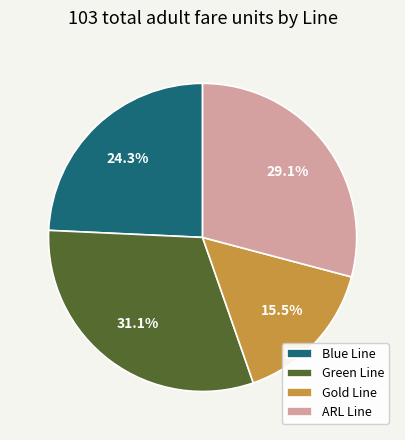

Rank the categories by value from lowest to highest.

Gold Line, Blue Line, ARL Line, Green Line